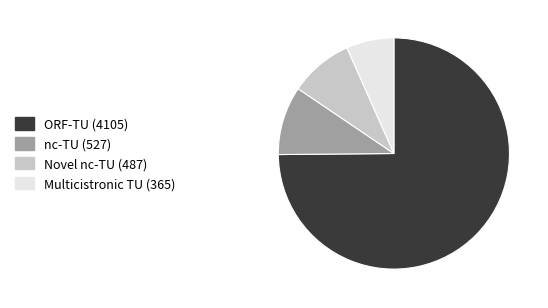

Rank the categories by value from highest to lowest.

ORF-TU (4105), nc-TU (527), Novel nc-TU (487), Multicistronic TU (365)